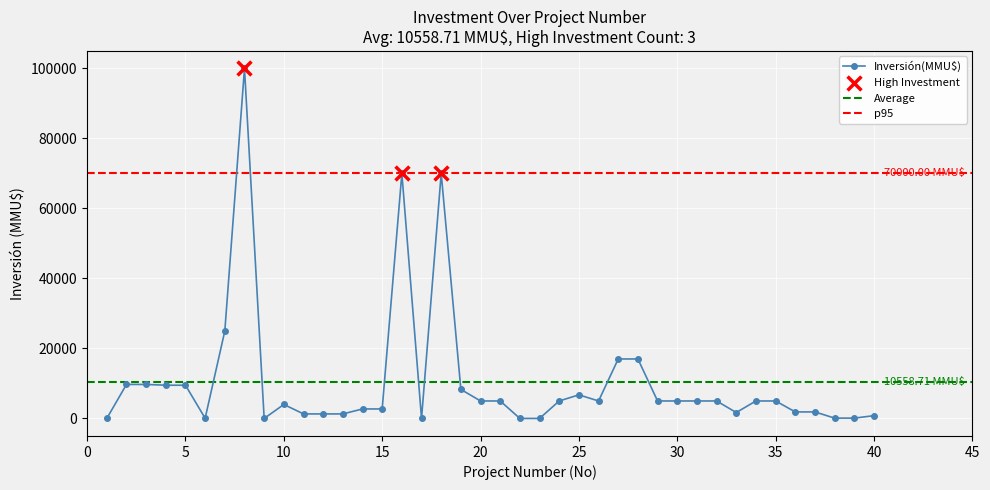

What is the ratio of the value at 21 to the value at 25?

0.7